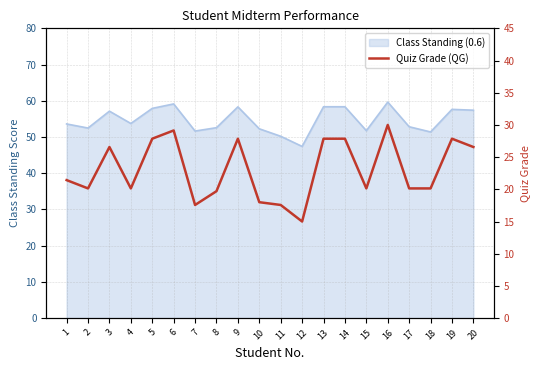

How many data points are less than 21?

10